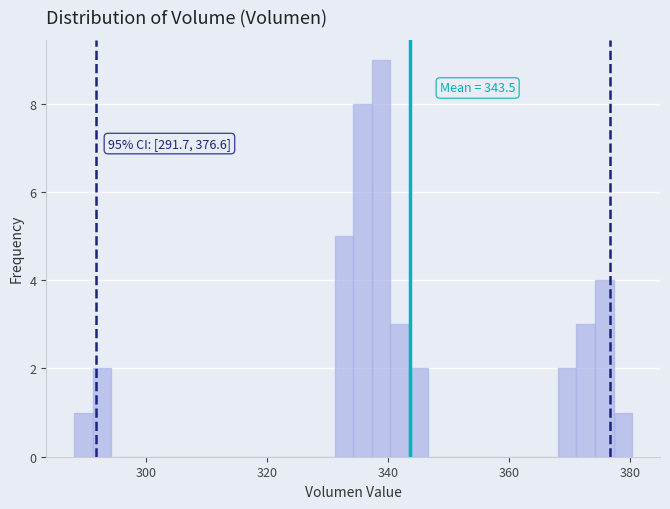

Read against the x-axis, roughly where is the centre of the tallest bar?

338